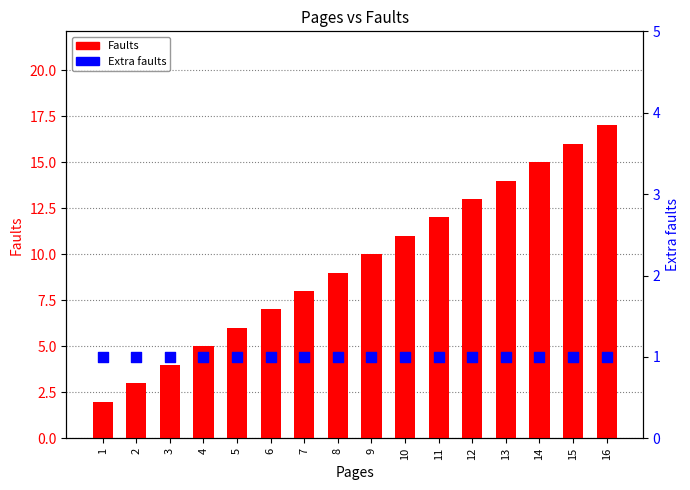

At how many categories does at least one series exceed 3?

14